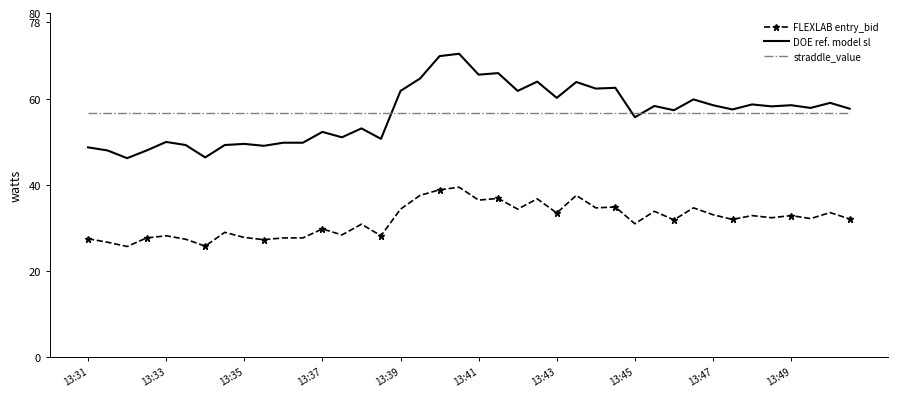

What is the smallest value displayed?

25.7